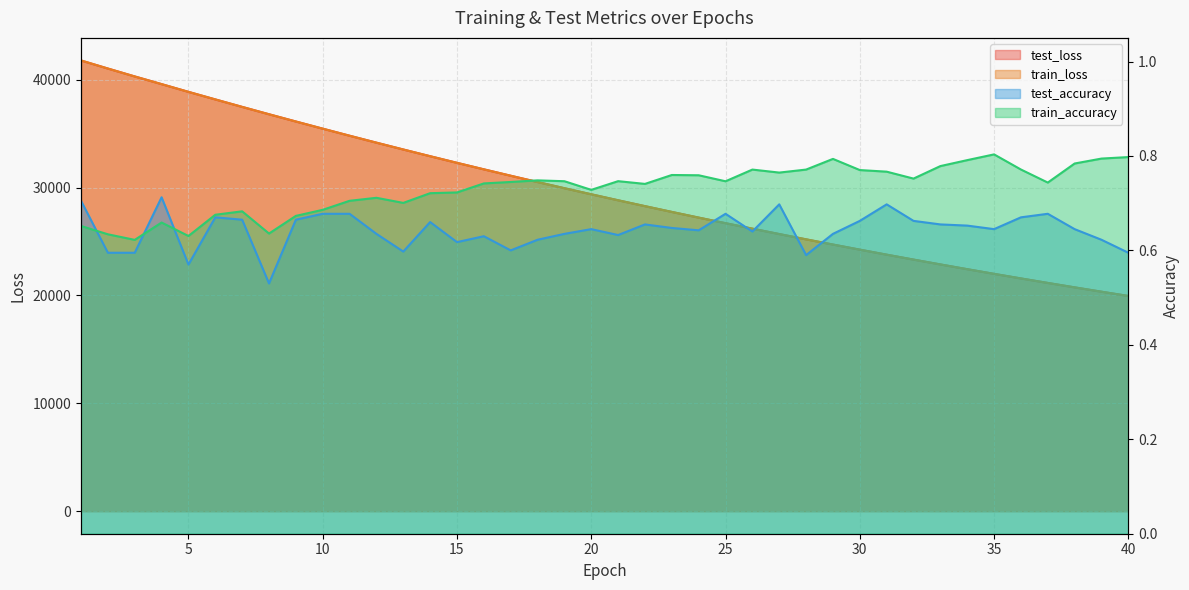

Rank the series at 27 from highest to lowest value.

test_loss, train_loss, train_accuracy, test_accuracy